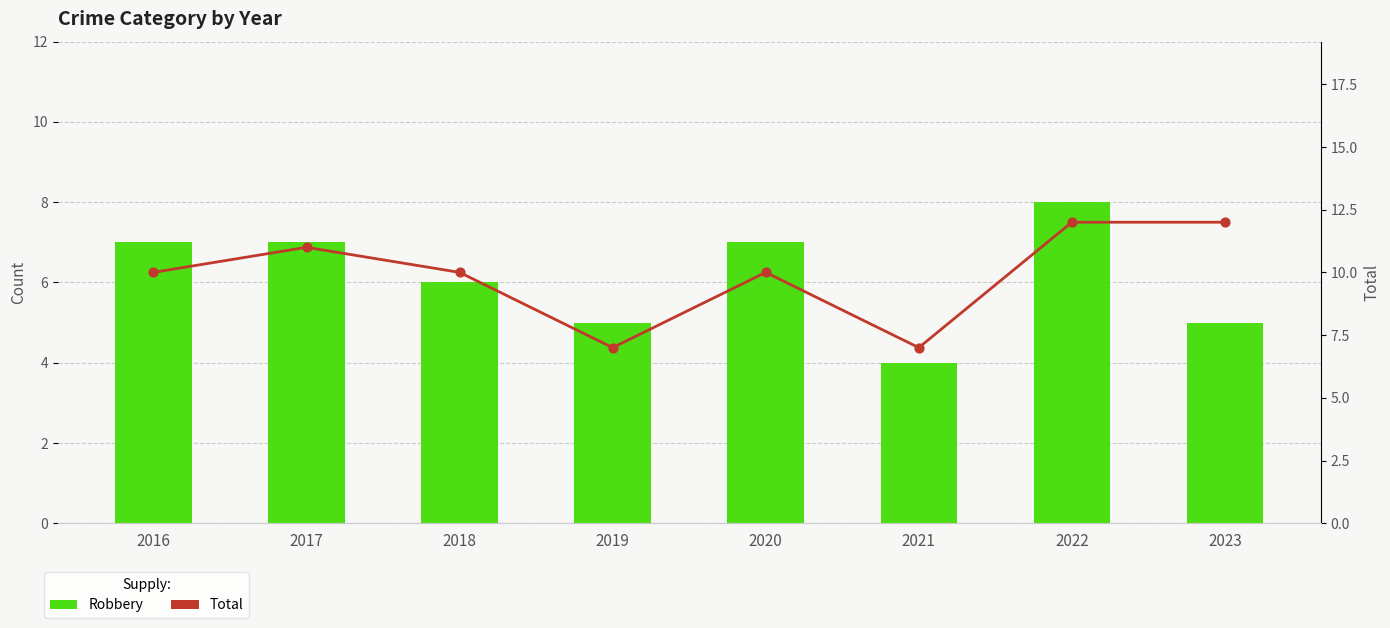

Which series contains the highest Y value?

Total